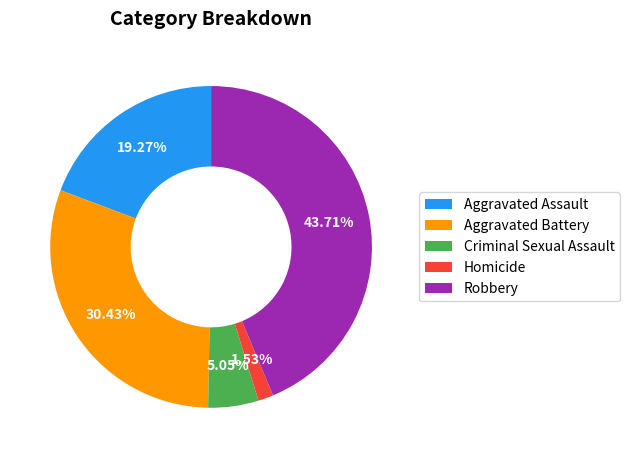

To the nearest percent, what is the difference between the largest and smallest slice percentages?

42%